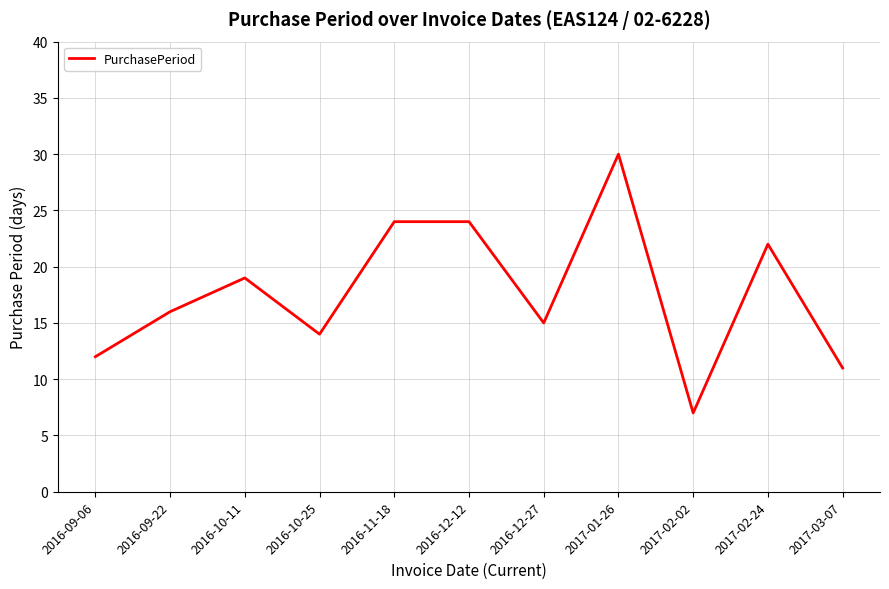

What is the sum of the values at 2017-02-02 and 2016-10-25?

21